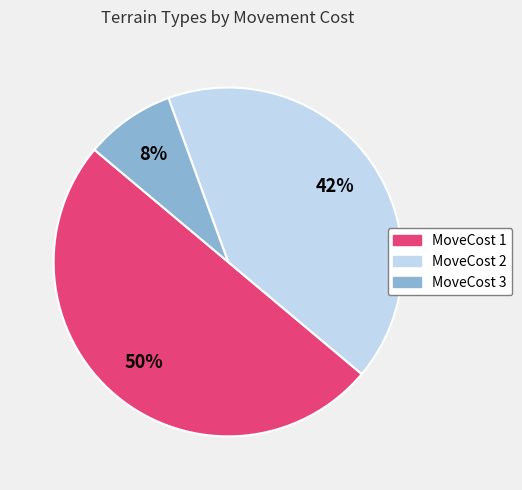

How many segments does this pie chart have?

3